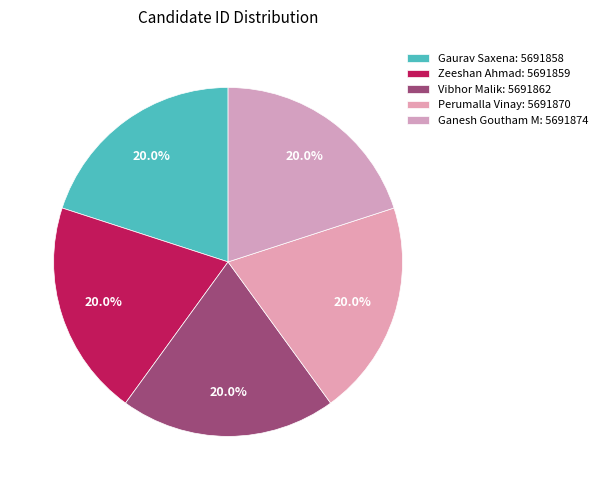

Is it true that Vibhor Malik is 20% of the pie?

True